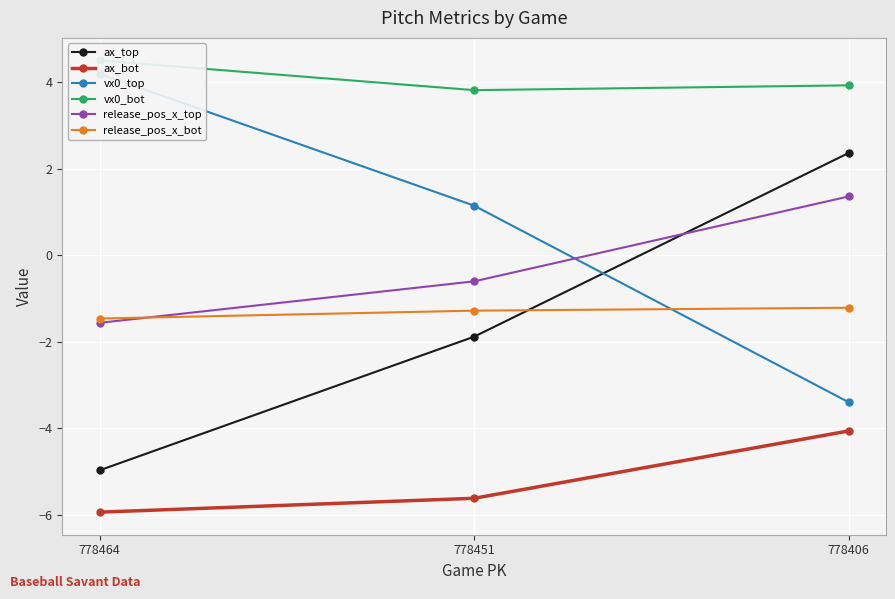

Rank the categories by vx0_bot value from highest to lowest.

778464, 778406, 778451